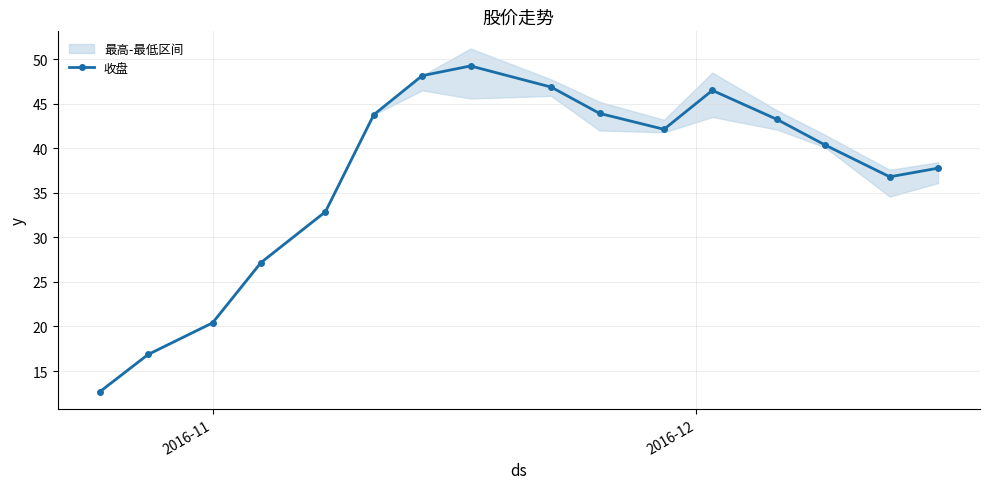

What is the value of the 收盘 point at the 2nd from the left?

16.9